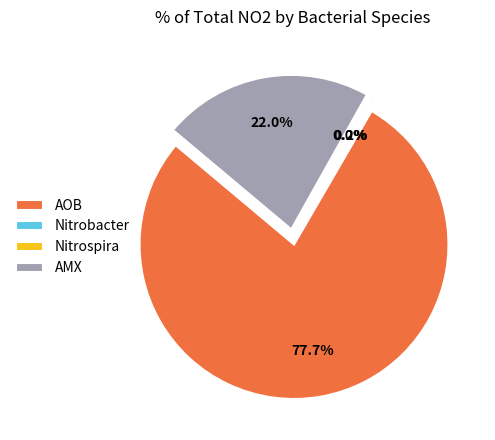

What is the total percentage of AMX and AOB?

99.8%